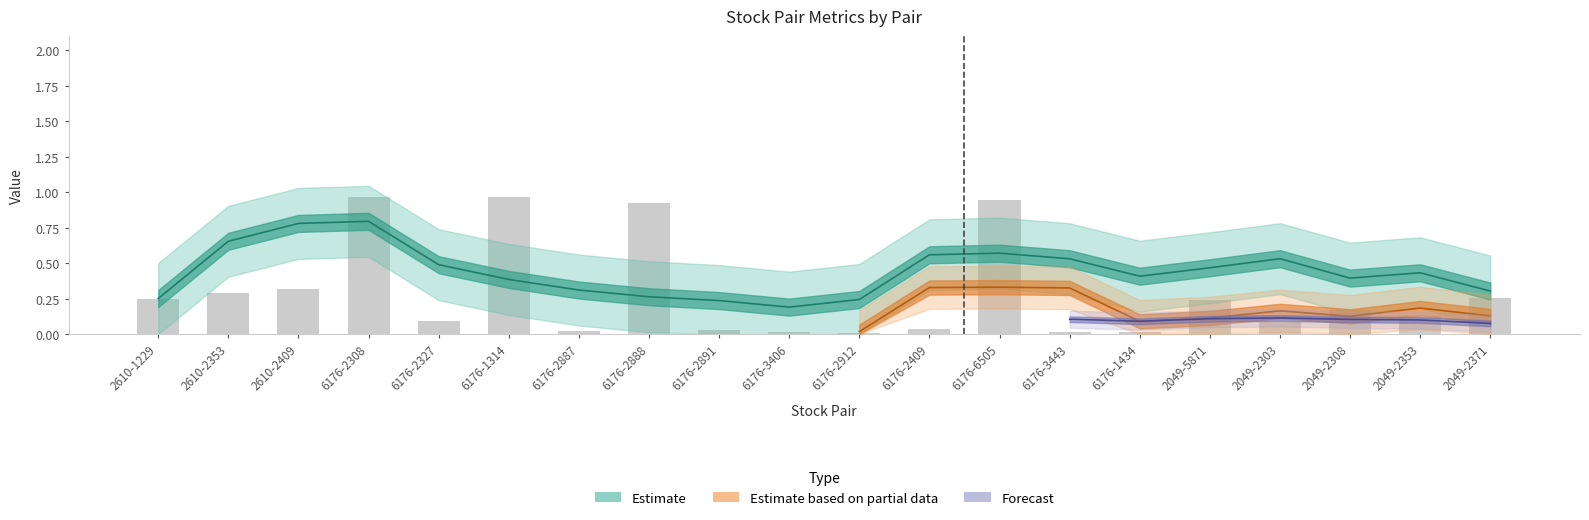

Does the chart contain stacked bars?

No